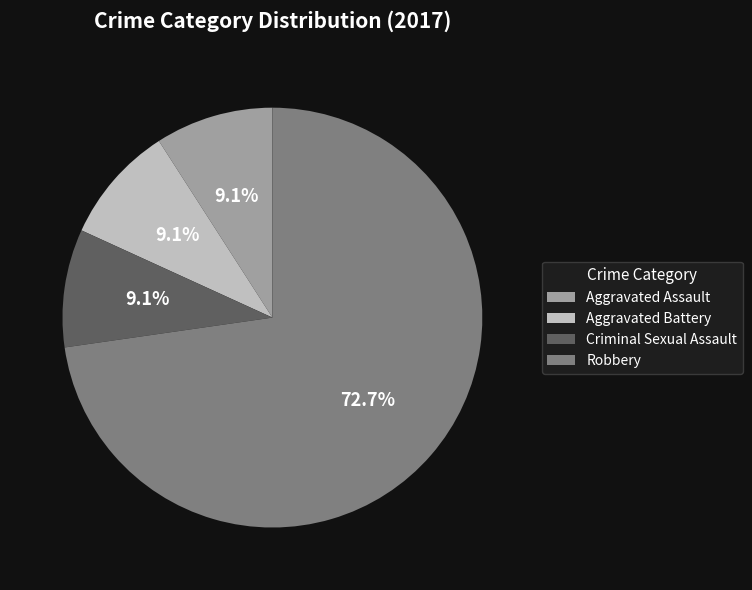

Combined, do Aggravated Assault and Robbery account for over 50%?

Yes